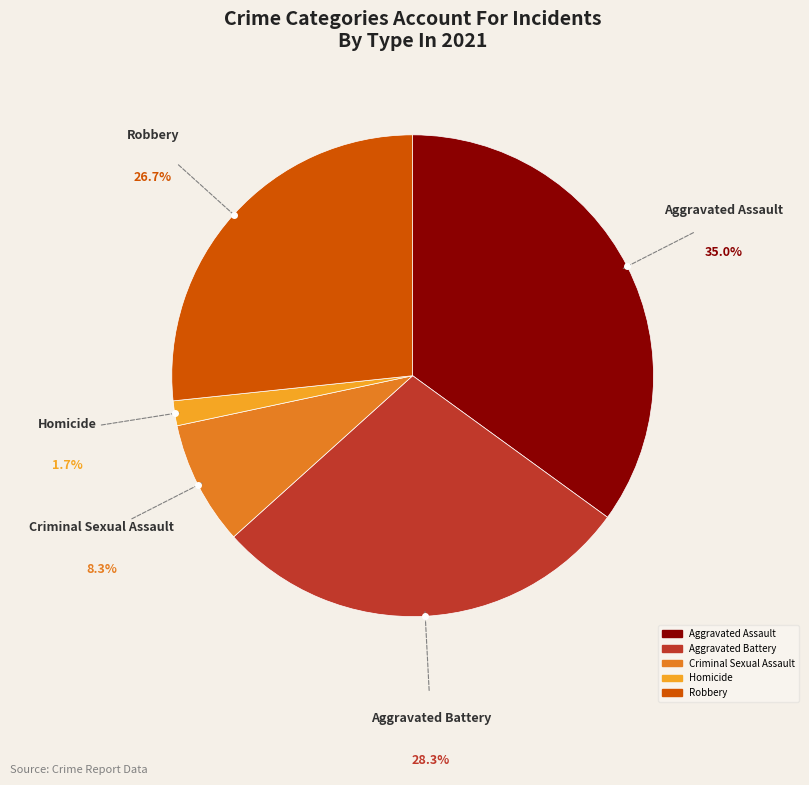

What is the ratio of the value at Aggravated Assault to the value at Aggravated Battery?

1.2